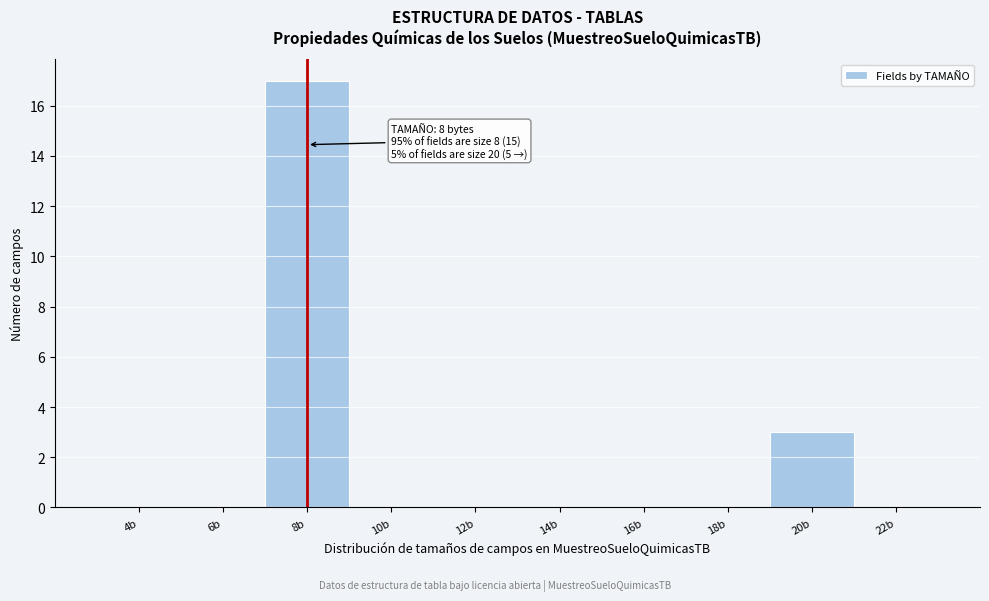

Reading left to right, what are all the values shown in this chart?

4b=0	6b=0	8b=17	10b=0	12b=0	14b=0	16b=0	18b=0	20b=3	22b=0